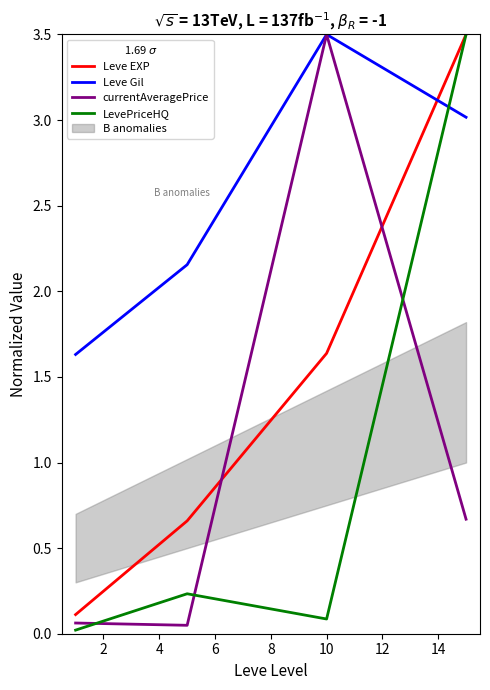

Which series ends up on top after the final intersection of Leve EXP and Leve Gil?

Leve EXP